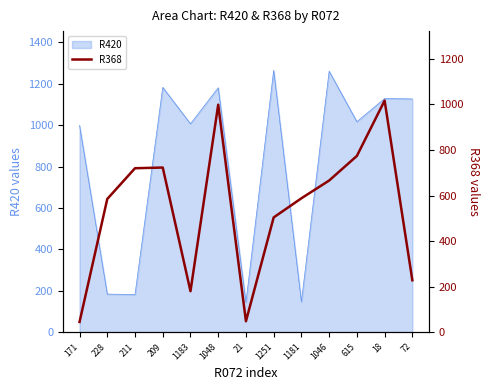

Between 1183 and 72, which is larger?

72